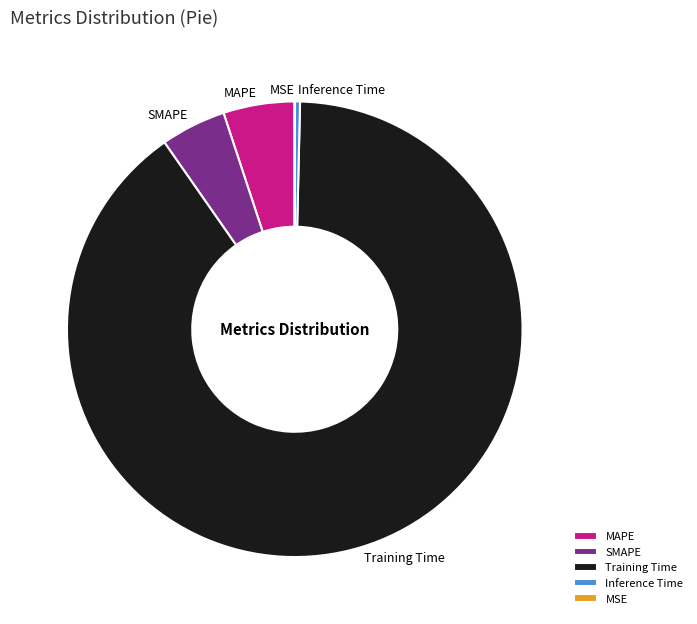

Which slice is the largest?

Training Time